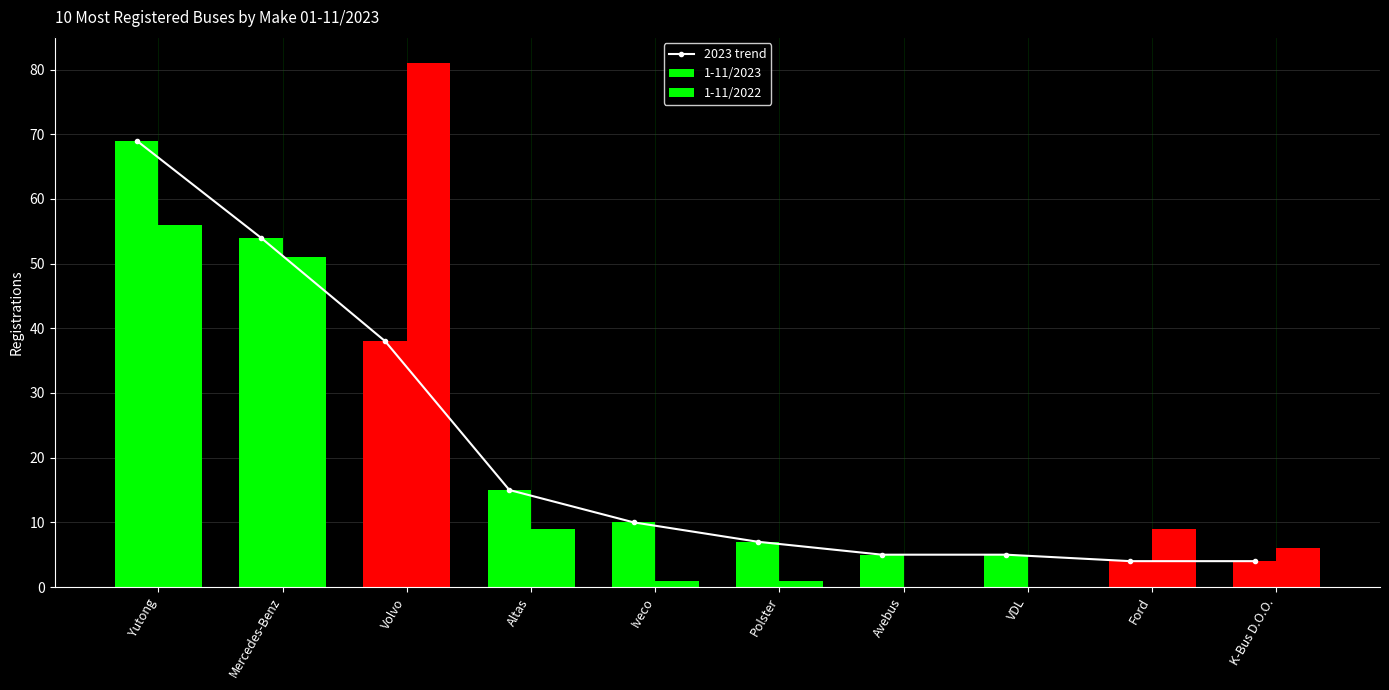

Count the number of data series in this chart.

3